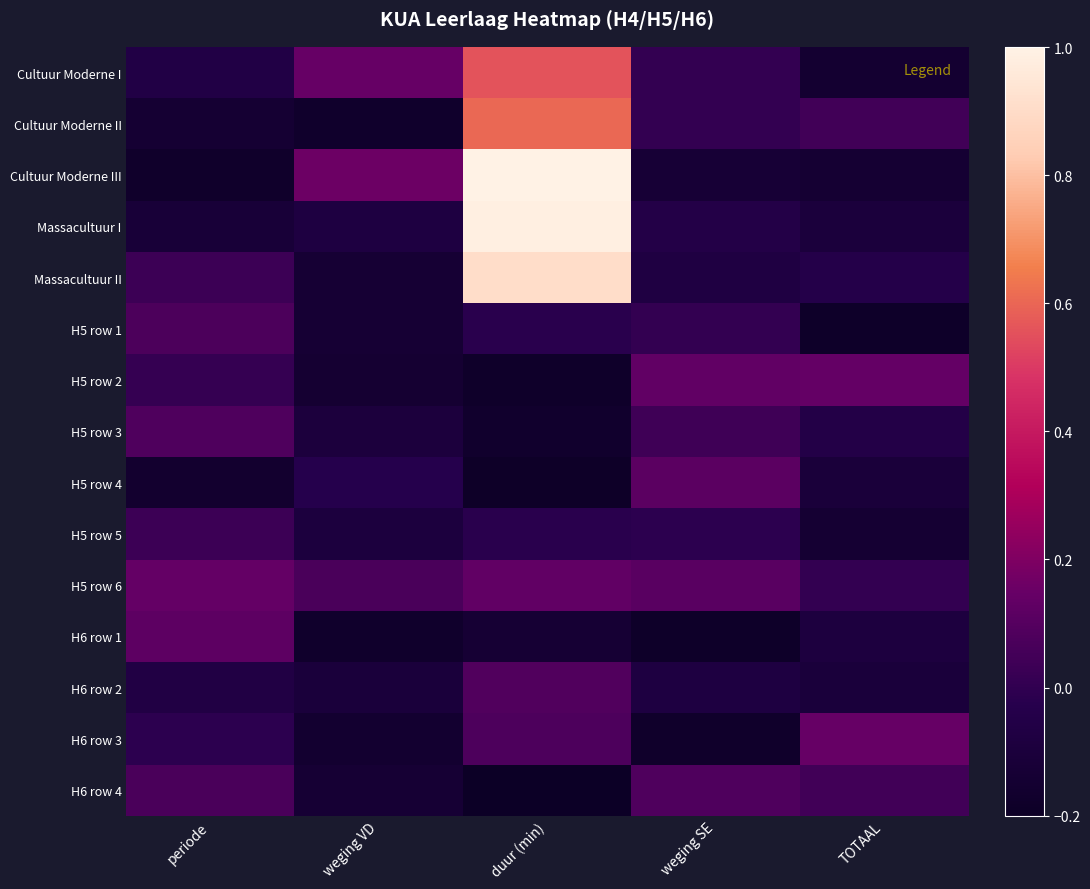

Which category has the lowest value across all series?

duur (min)